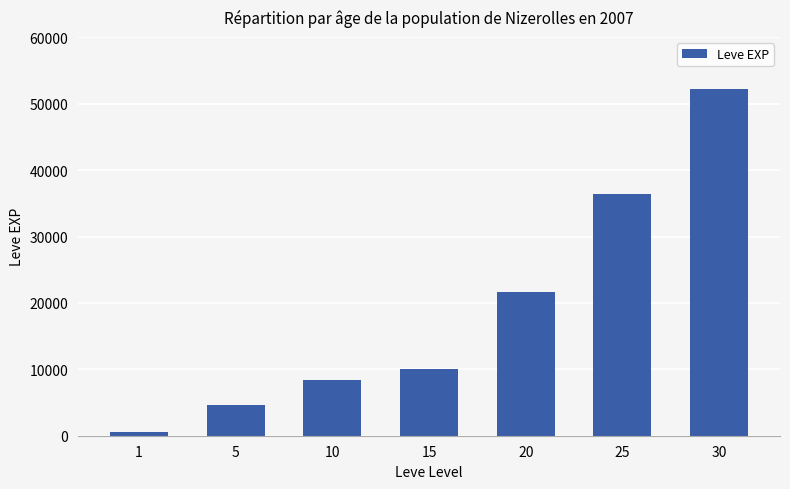

Which label corresponds to the largest value in the chart?

30